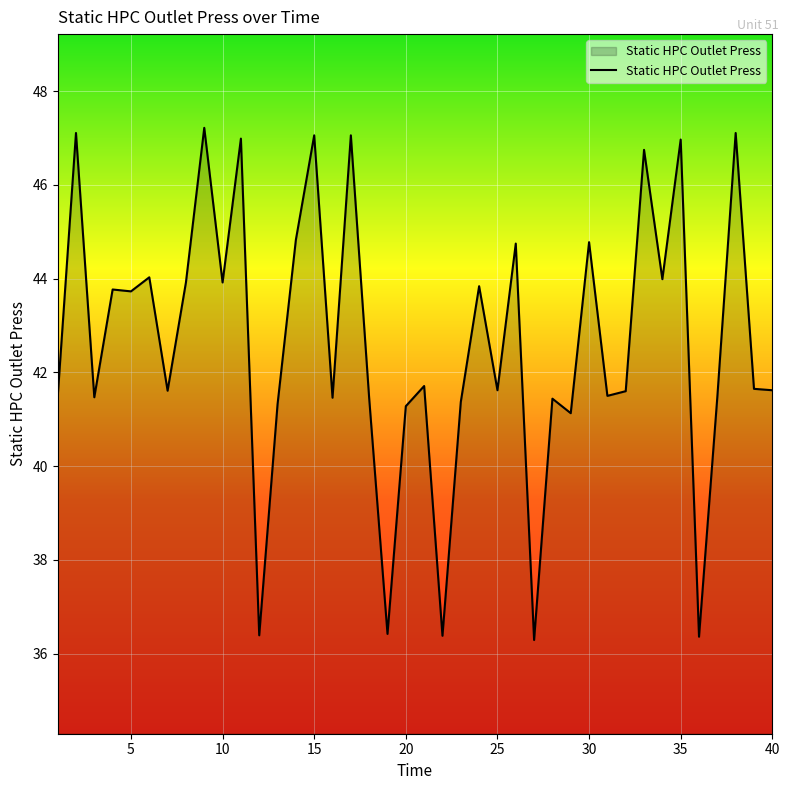

How many lines are shown in the chart?

1